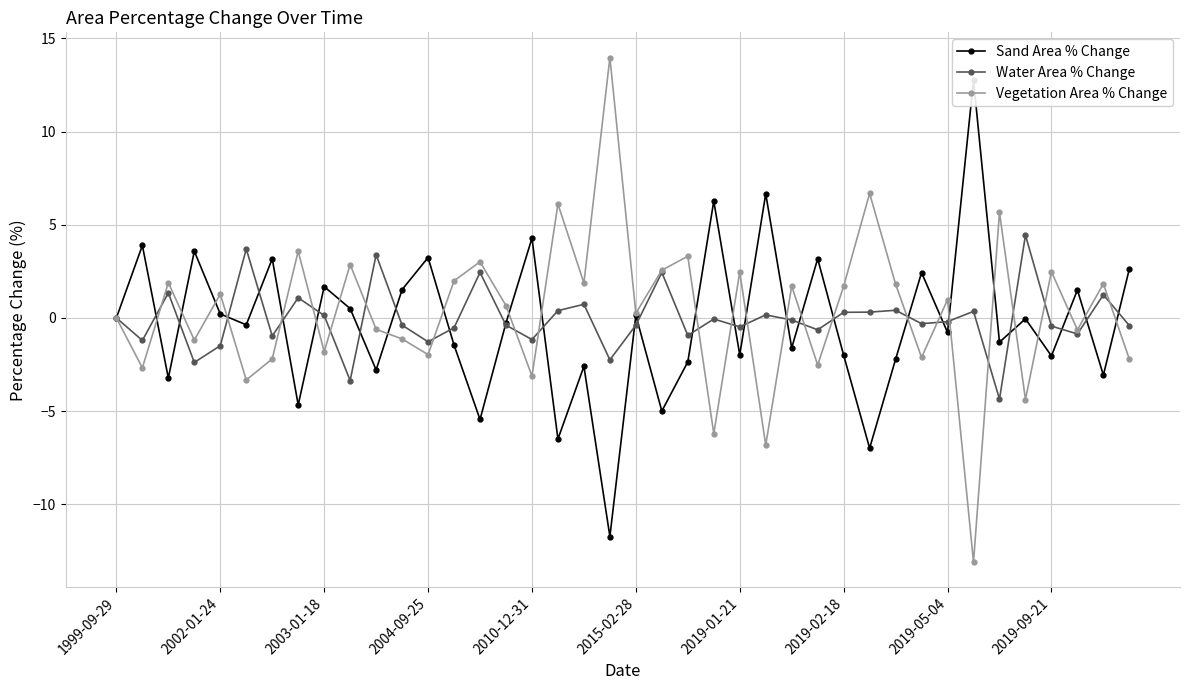

Is it true that Water Area % Change equals 4.4 at 35?

True